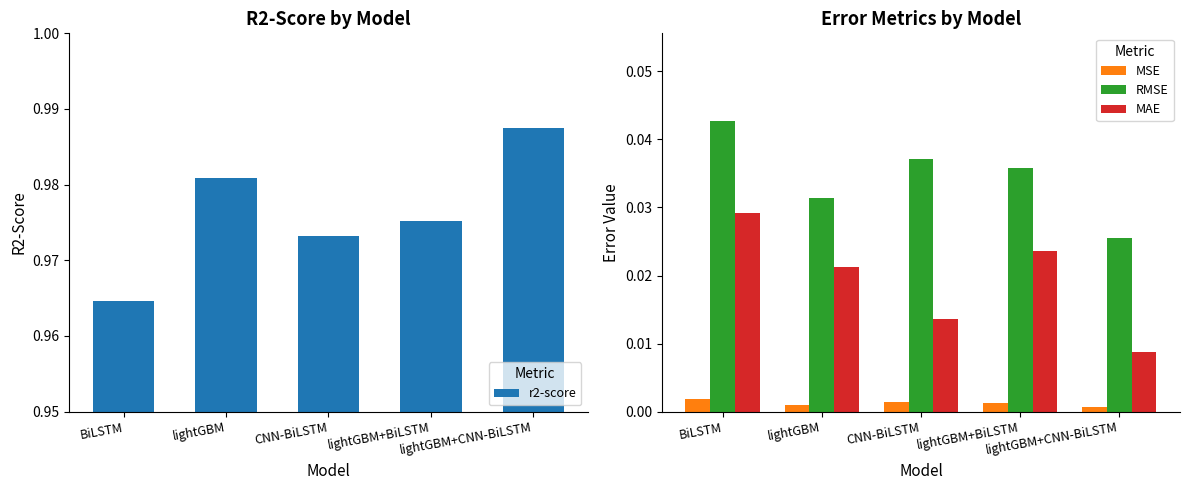

Count the r2-score values in the range 0 to 1.

5